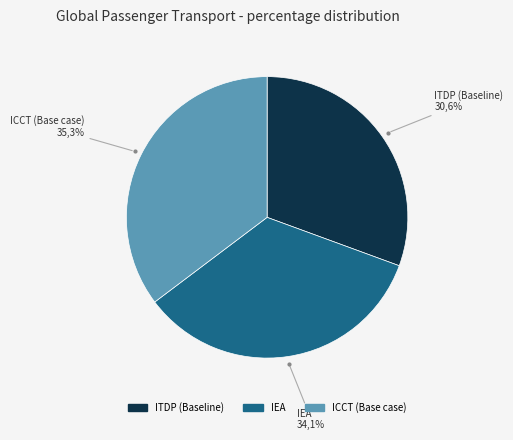

The IEA slice represents 40% of the pie. True or false?

False